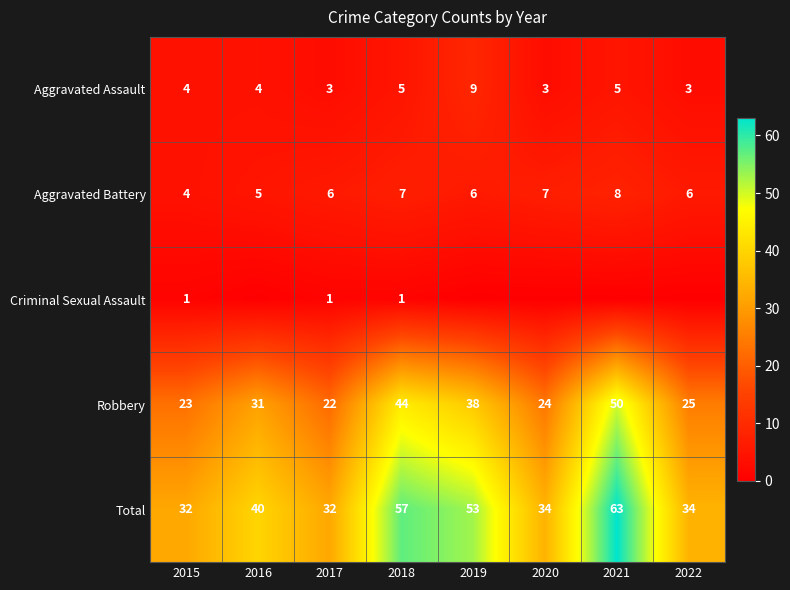

What is the difference between the maximum and second lowest values in the Total series?

31